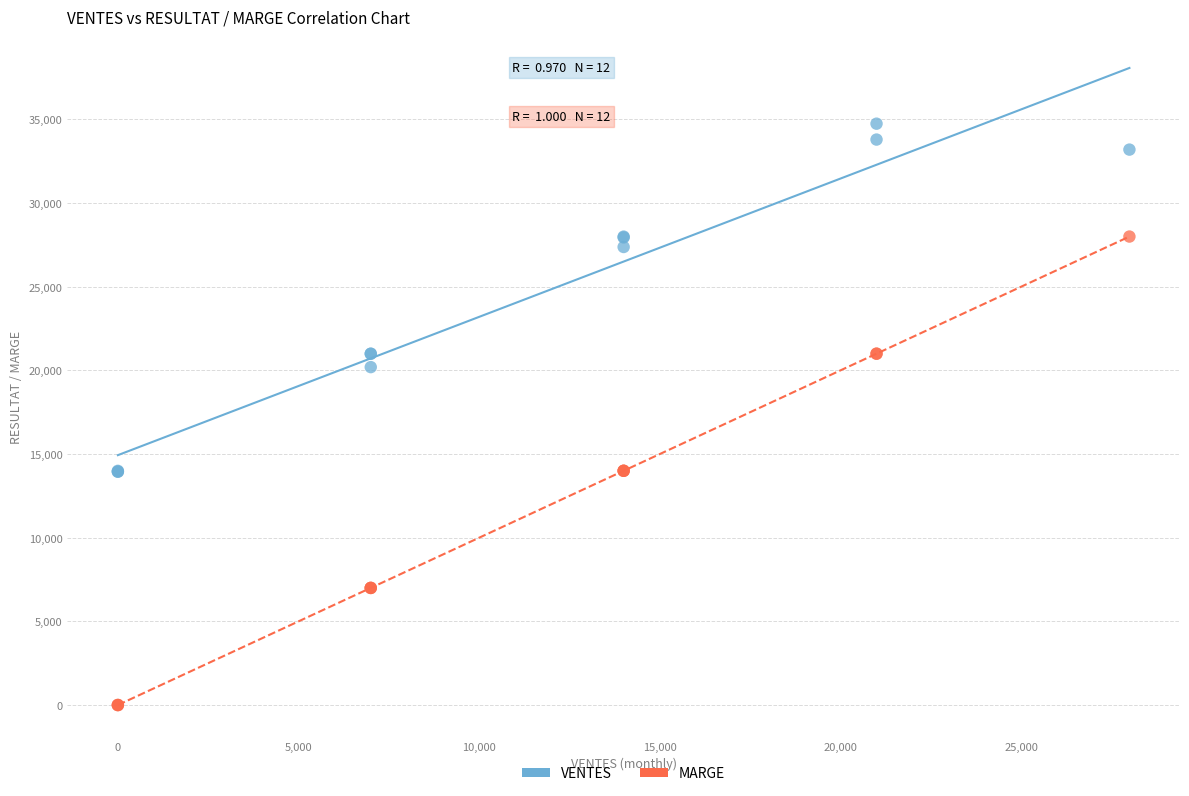

Across all series, what Y value is closest to 17373?

20196.7